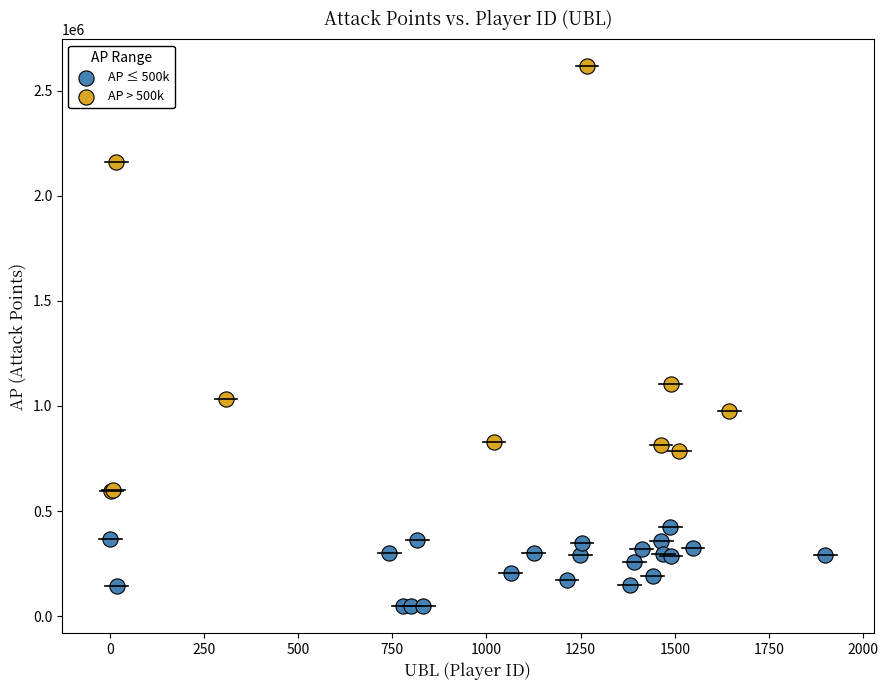

Which series has the largest Y range (max minus min)?

AP > 500k